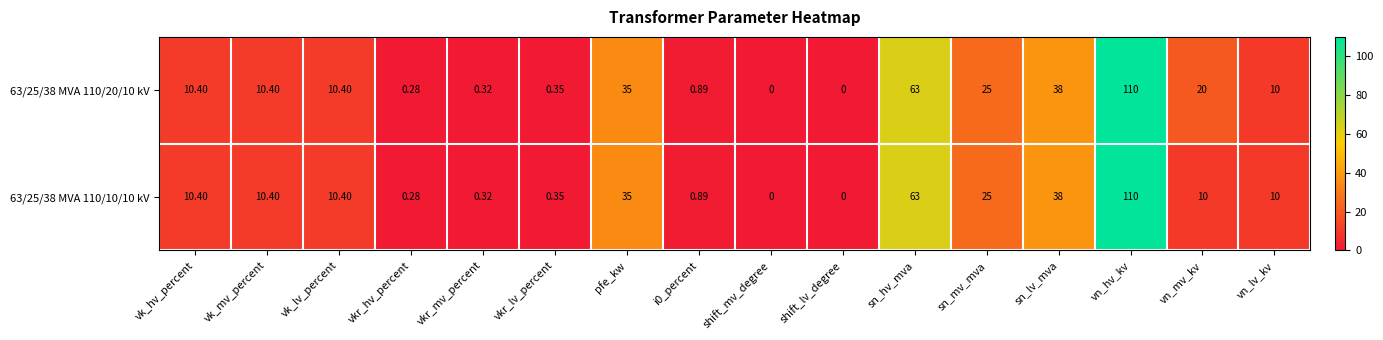

At which label does 63/25/38 MVA 110/20/10 kV first exceed 10?

vk_hv_percent